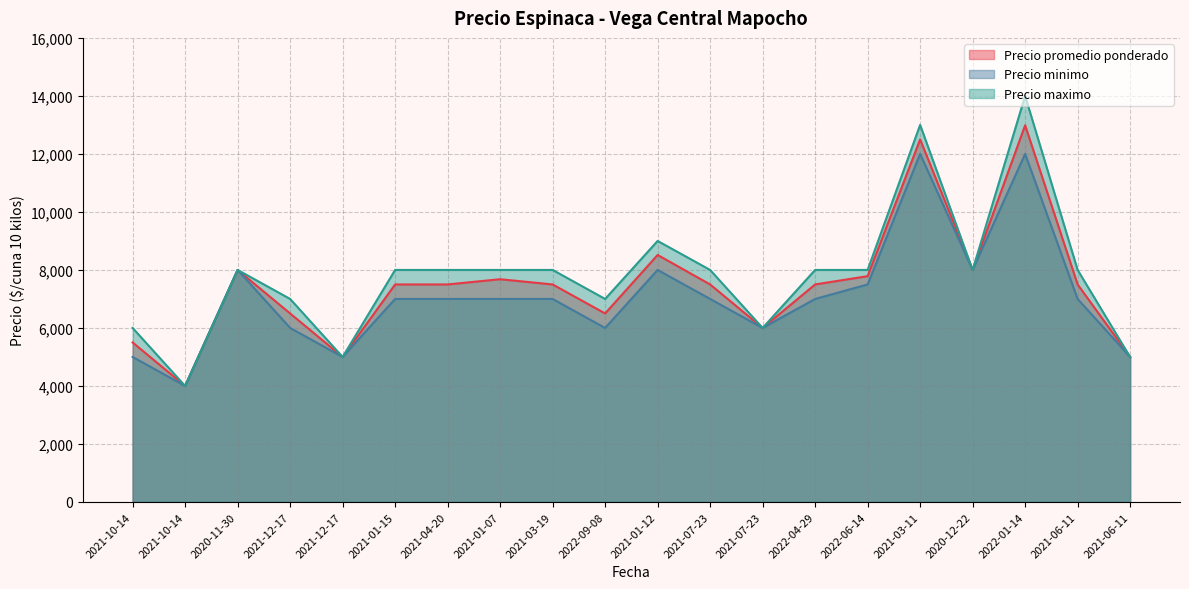

Where is the first local maximum for Precio promedio ponderado?

2020-11-30